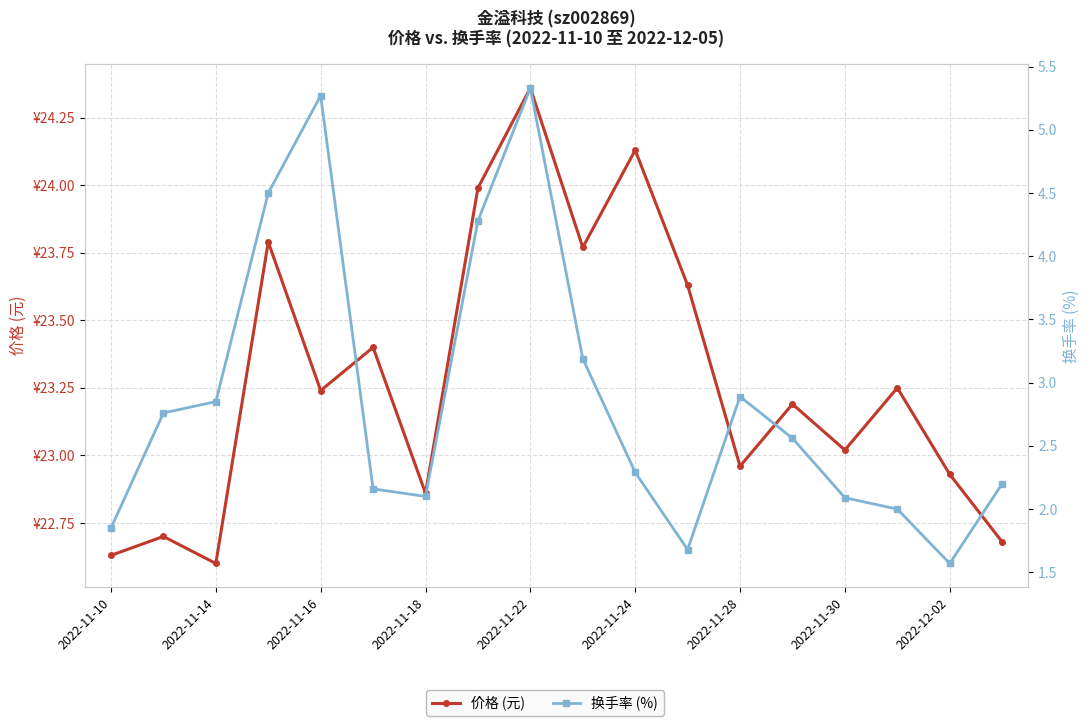

What is the spread (max minus min) of values at 2022-11-10?

20.8